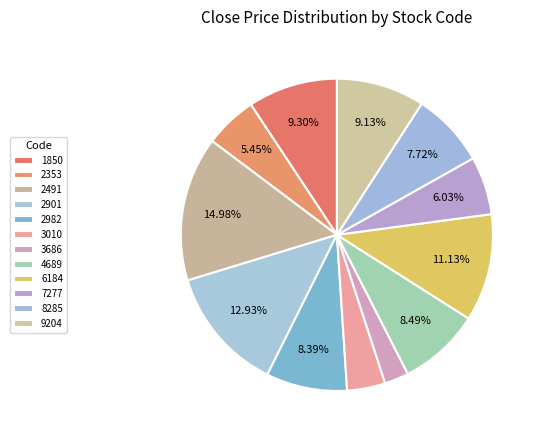

Which category has the biggest portion of the pie?

2491